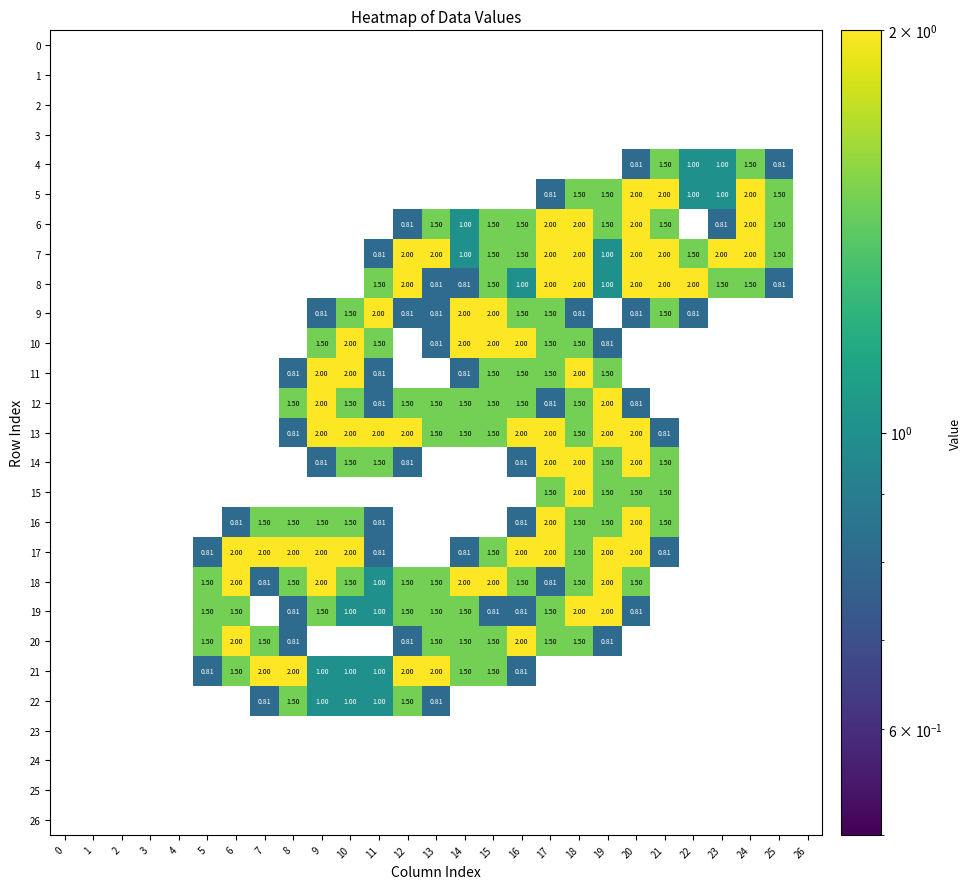

What is the total value across all series at 24?

9.0